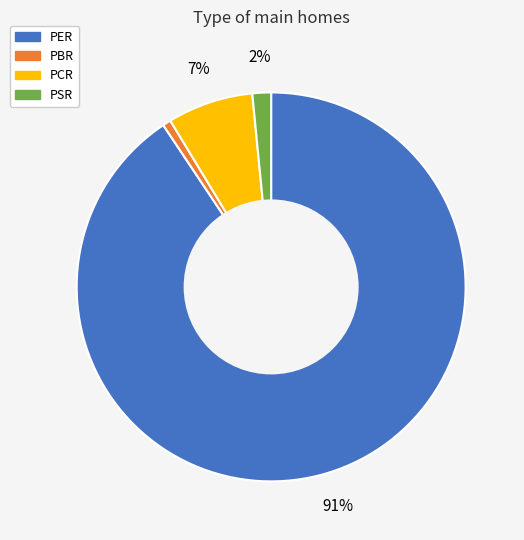

To the nearest percent, what percentage of the pie is PCR?

7%